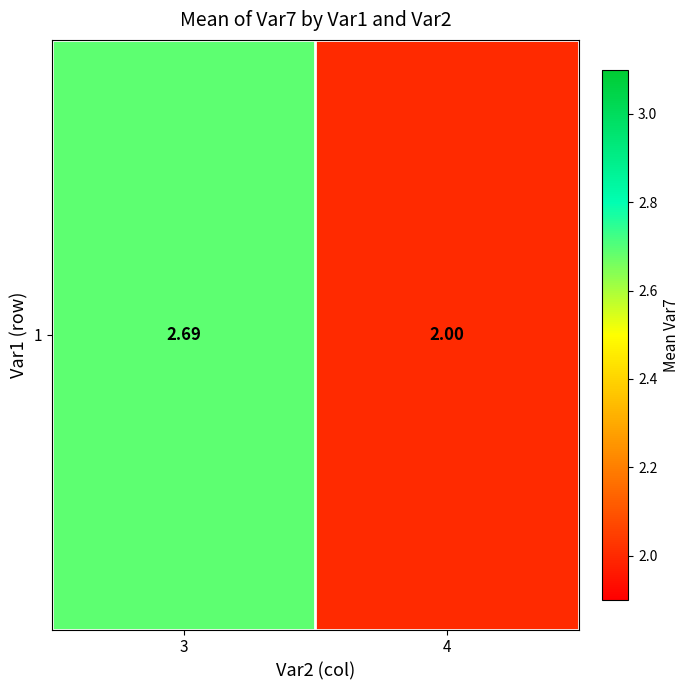

What is the greatest value displayed?

2.7